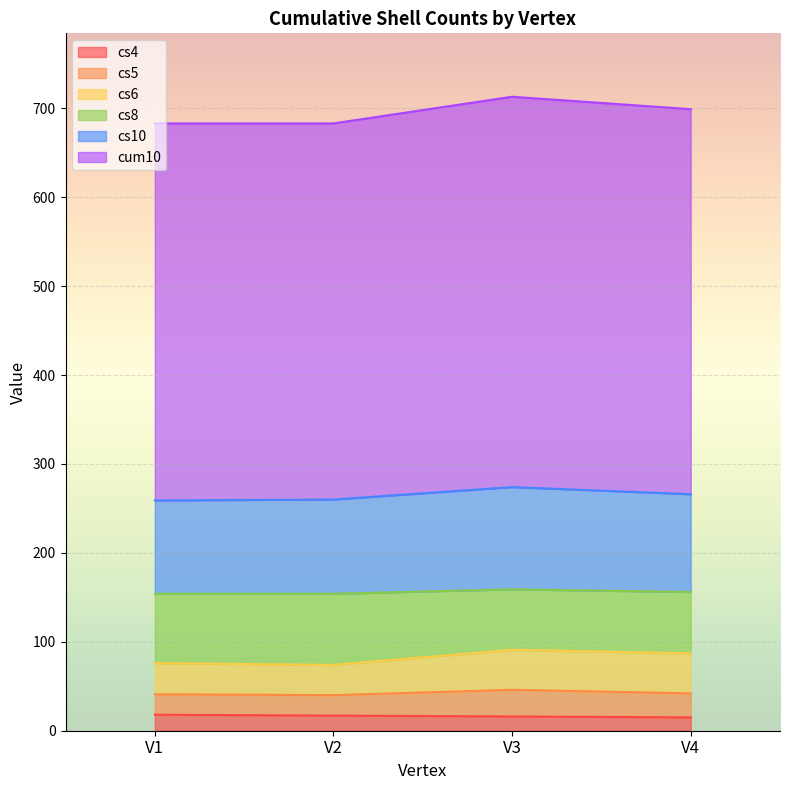

True or false: cs4 and cs8 cross at least once.

False